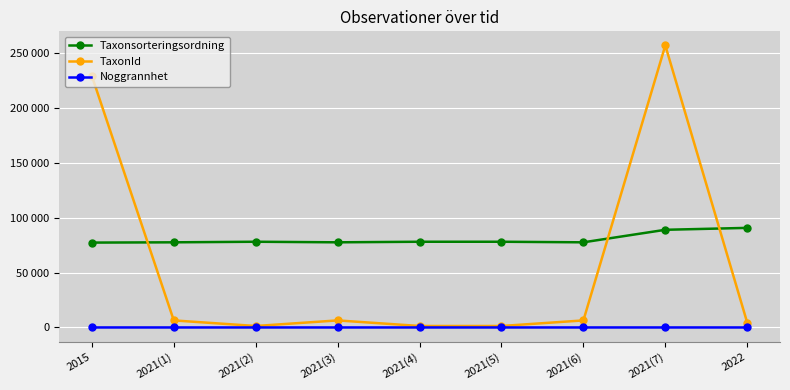

At which label is TaxonId closest to 129027?

2015